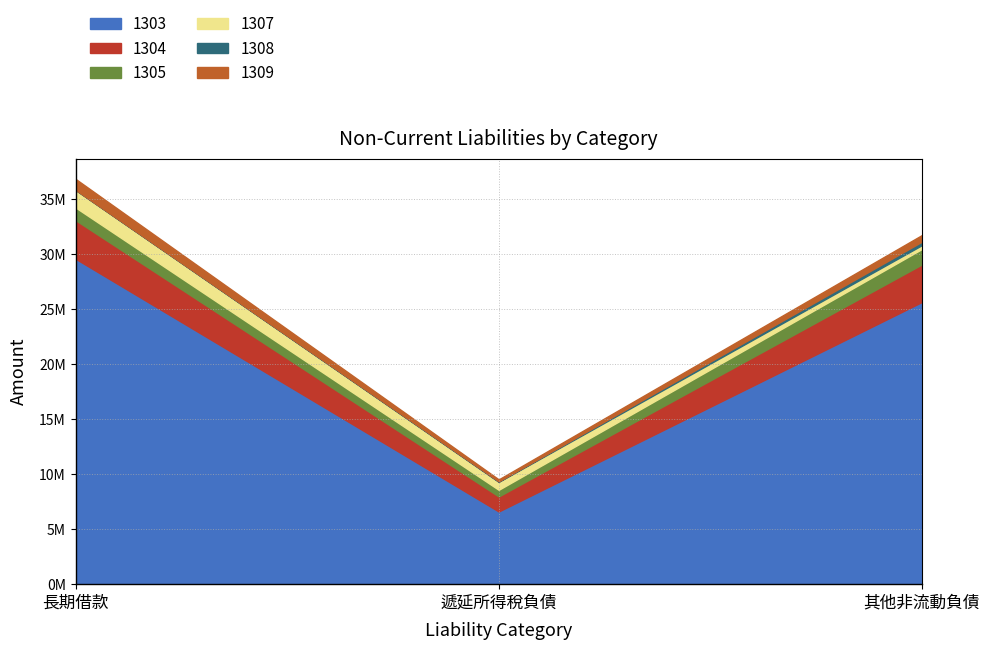

Rank the series at 長期借款 from highest to lowest value.

1303, 1304, 1307, 1305, 1309, 1308